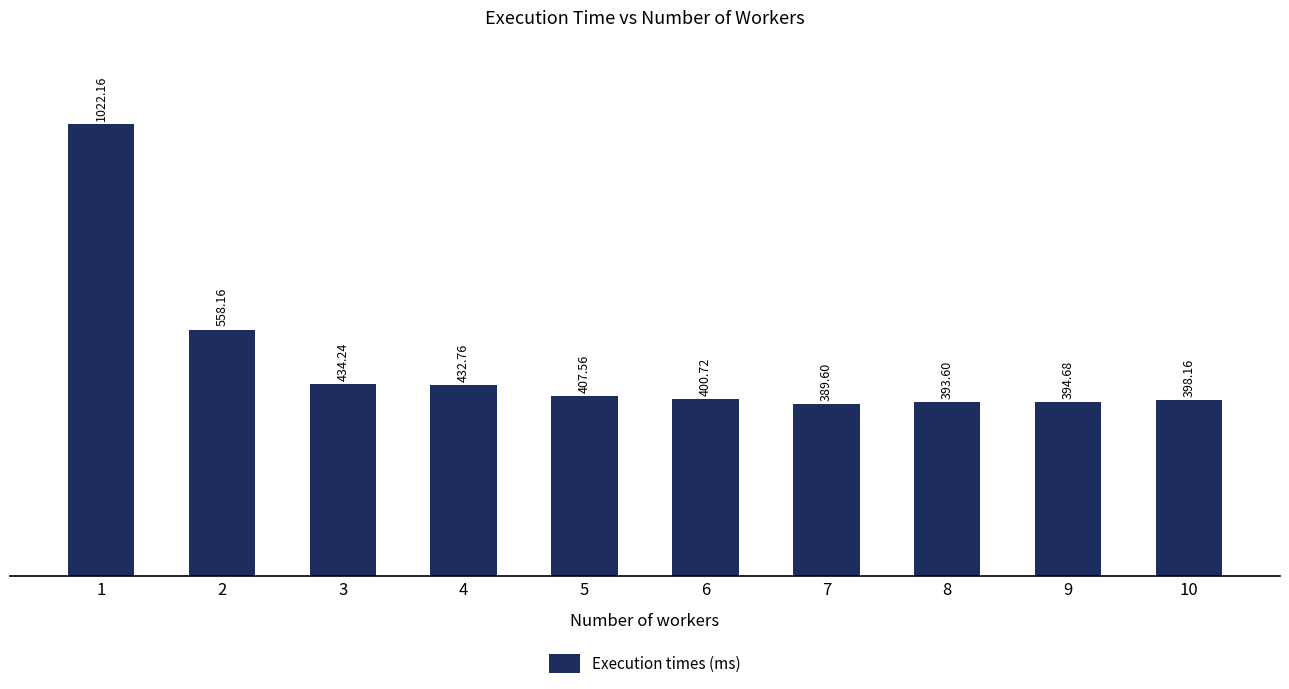

Which has a higher value, 7 or 6?

6